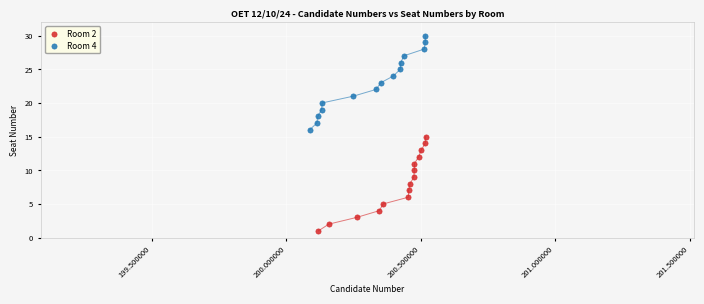

Which series contains the lowest Y value?

Room 2